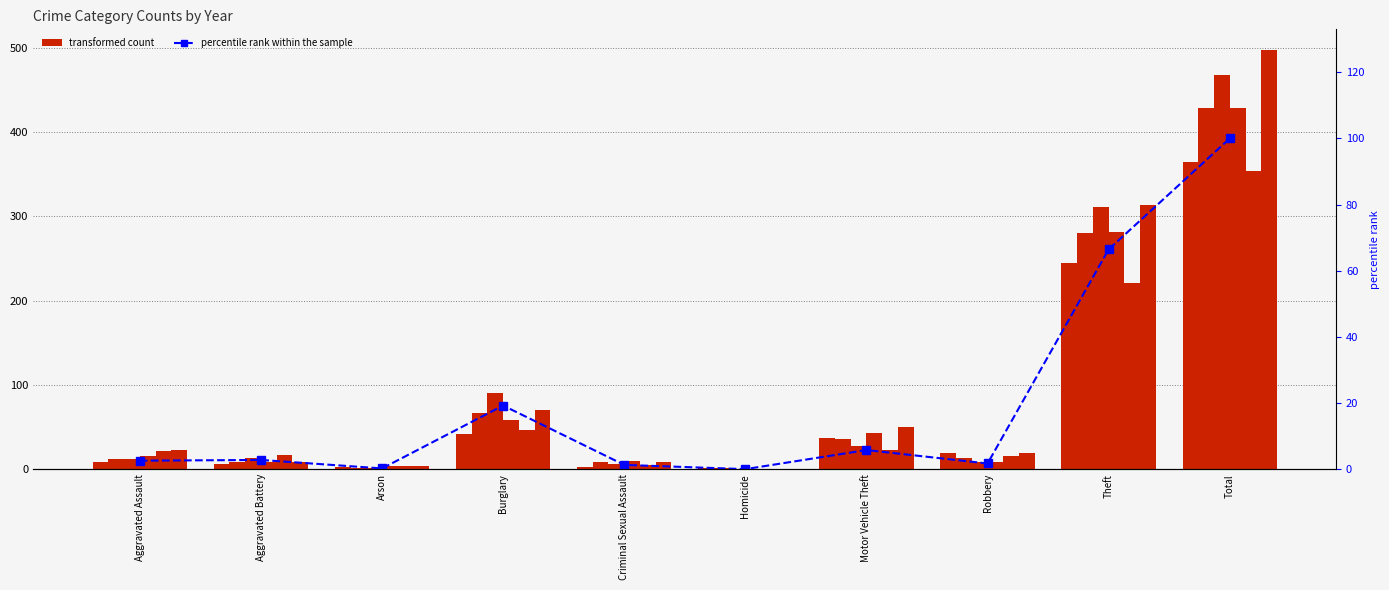

The value at Theft is 66.5. True or false?

True